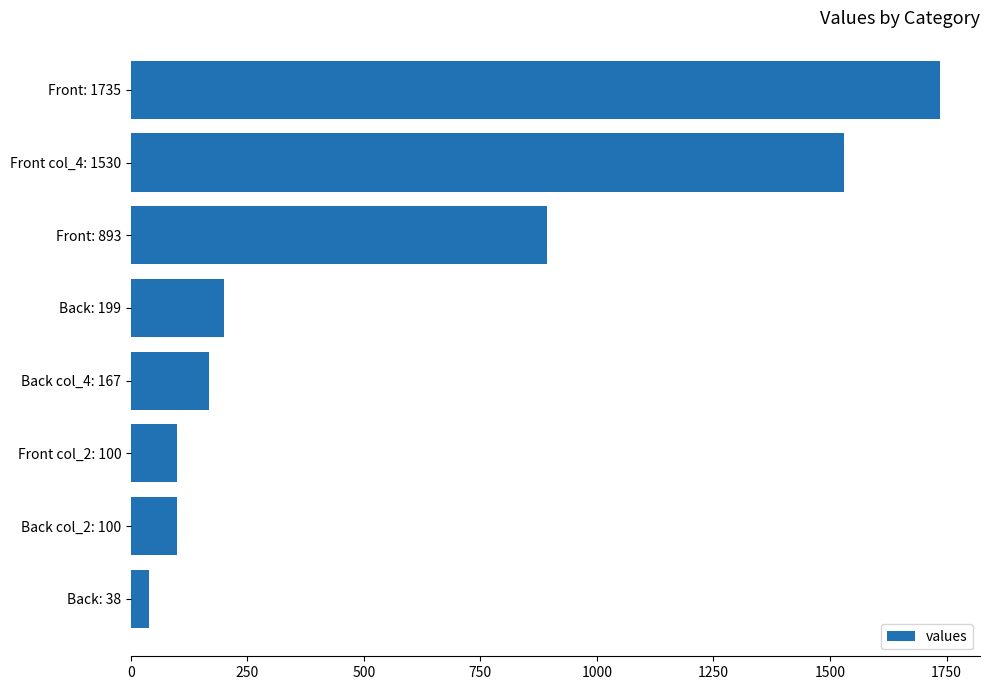

Are the bars horizontal?

Yes